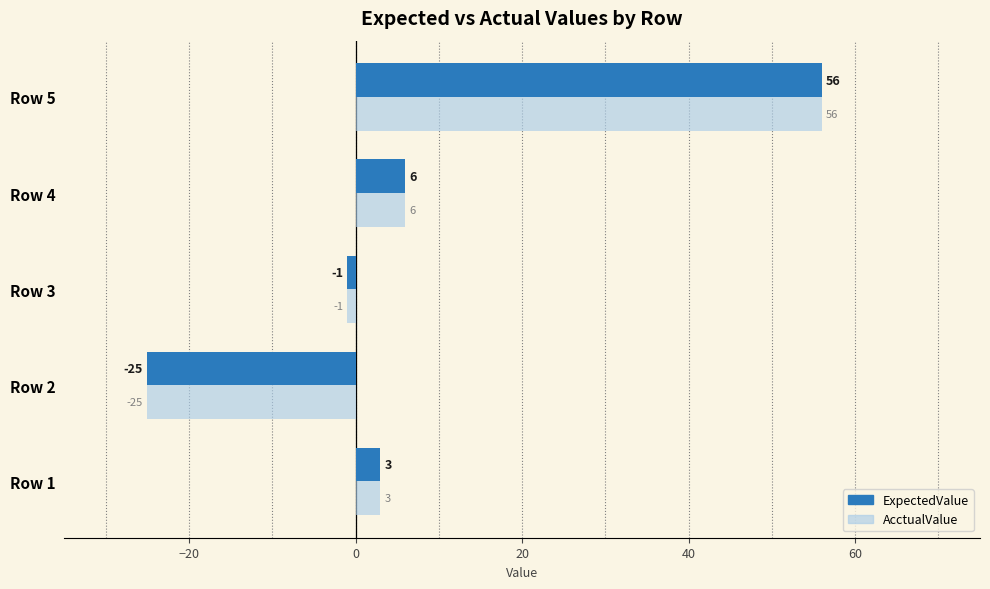

How many negative values does the ExpectedValue series have?

2